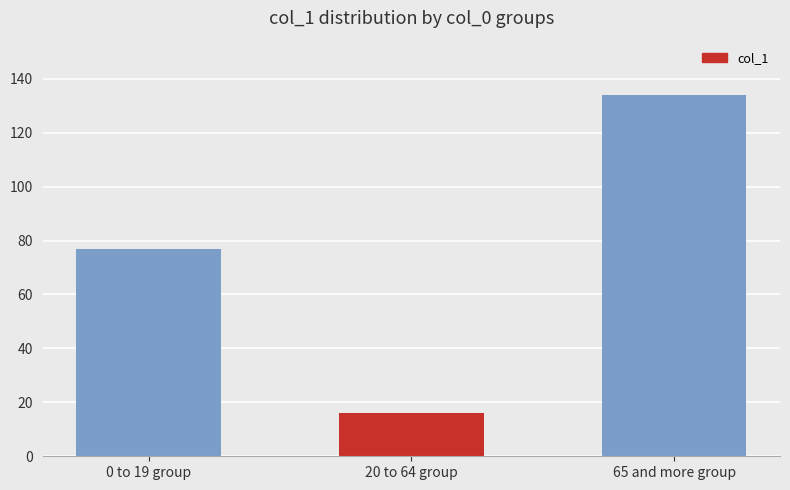

Where is the data nearest to the value 75?

0 to 19 group